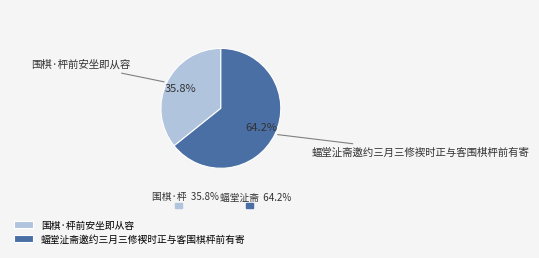

Is it true that 蝠堂沚斋邀约三月三修褉时正与客围棋枰前有寄 is 64% of the pie?

True